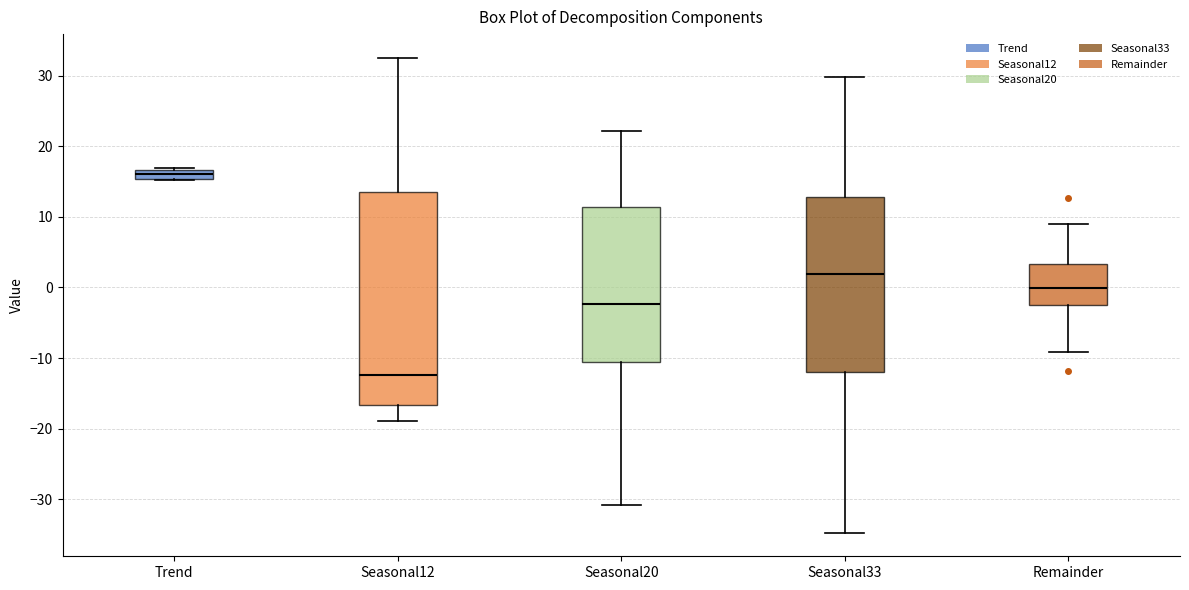

Which box's median line is the lowest?

Seasonal12